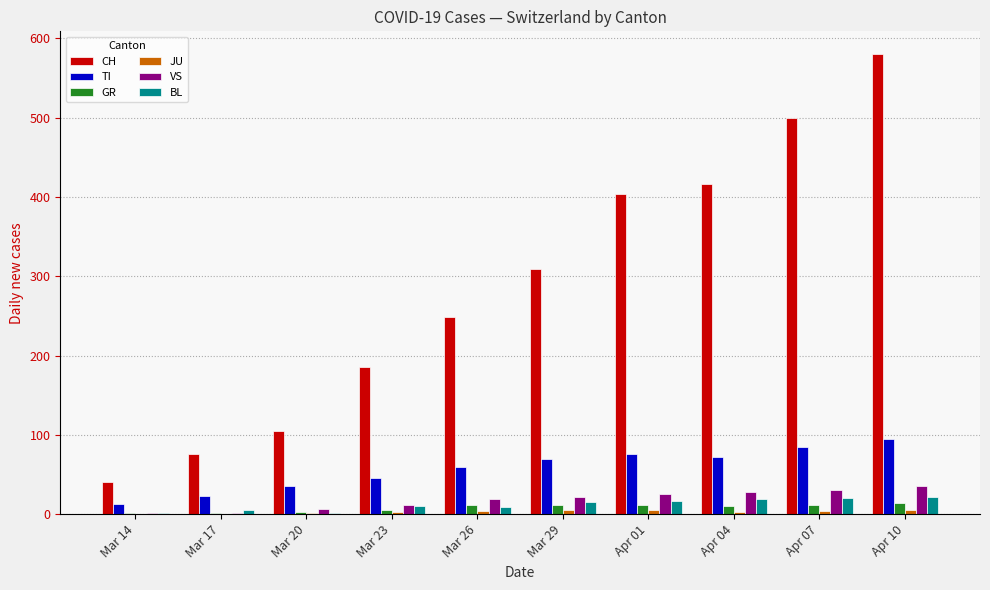

Which category has the highest value across all series?

Apr 10